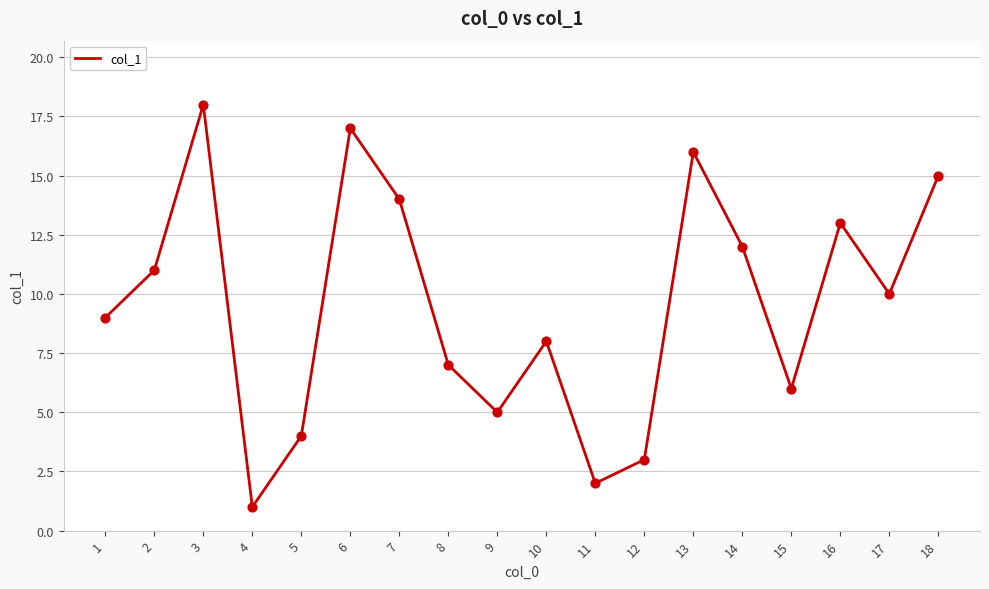

Approximately how many times larger is the value at 17 compared to 16?

0.8